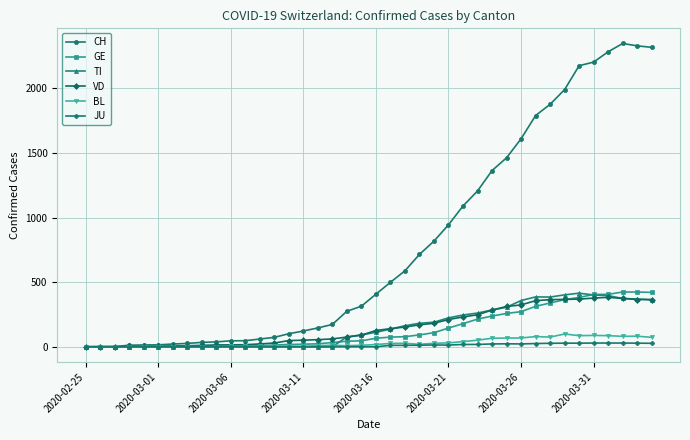

Count the number of categories in the chart.

40